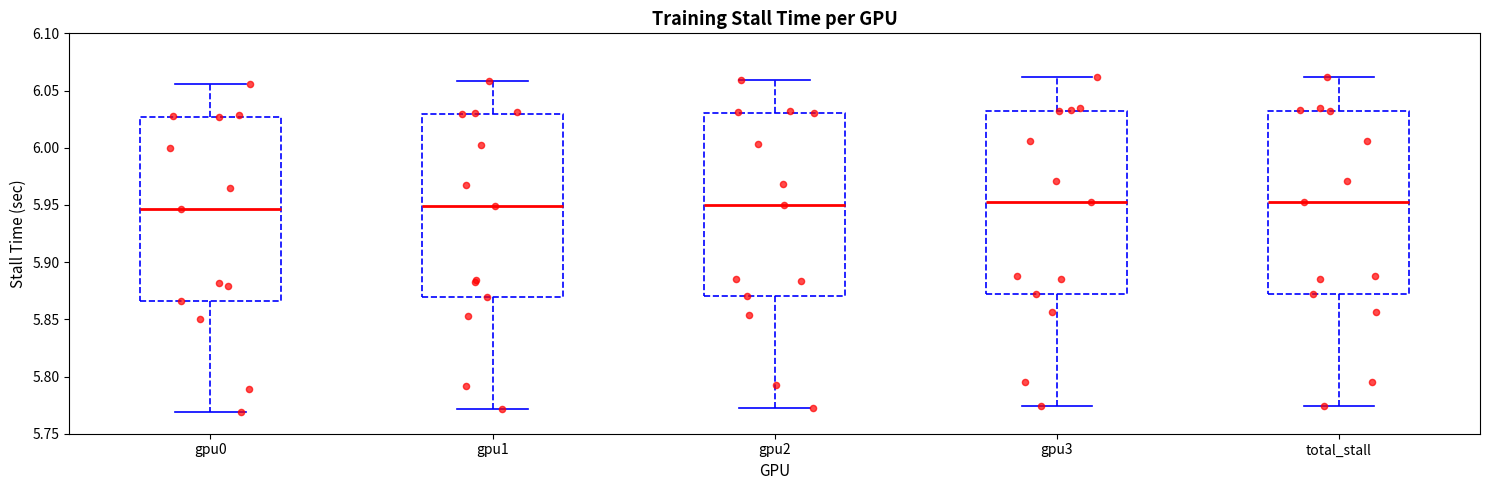

Where is the lower edge of the box for gpu1 on the y-axis? The values are not printed on the chart, so give them approximately, as read against the axis.

5.870